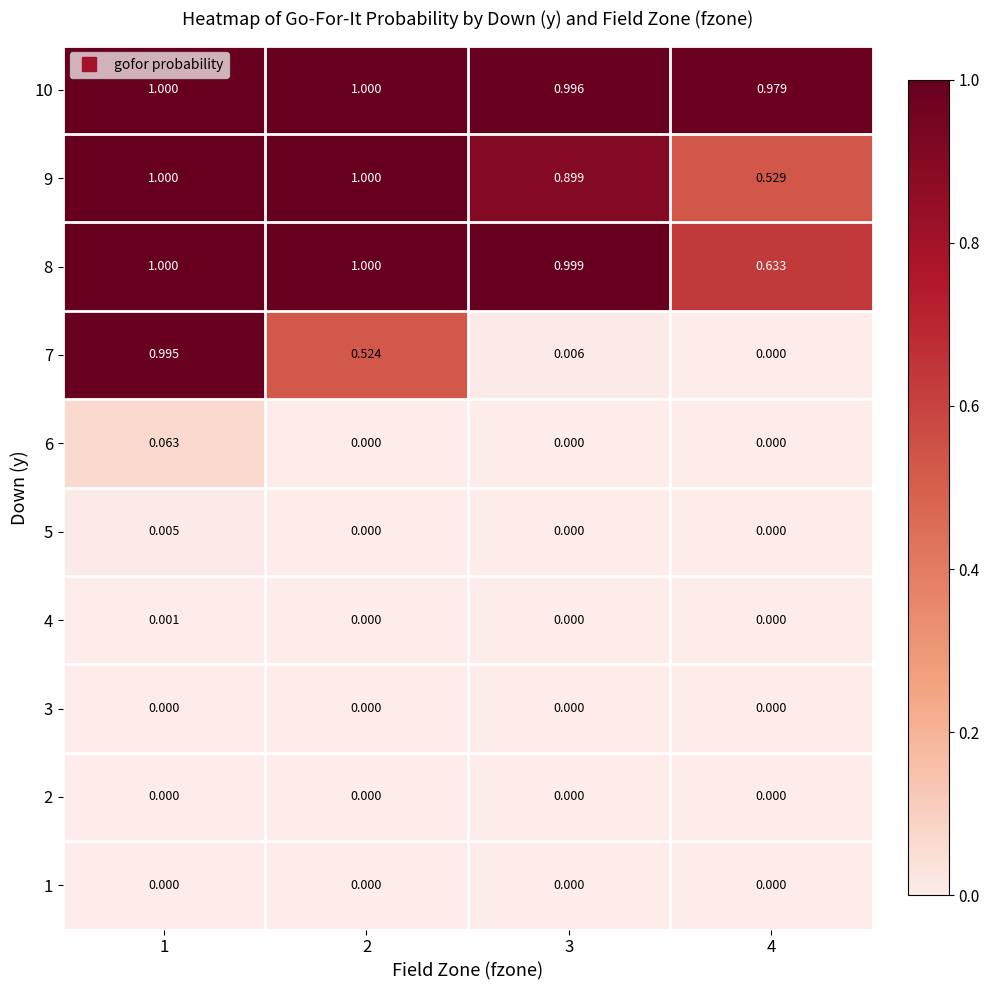

Is the value of 3 at 4 greater than the value of 9 at 4?

No